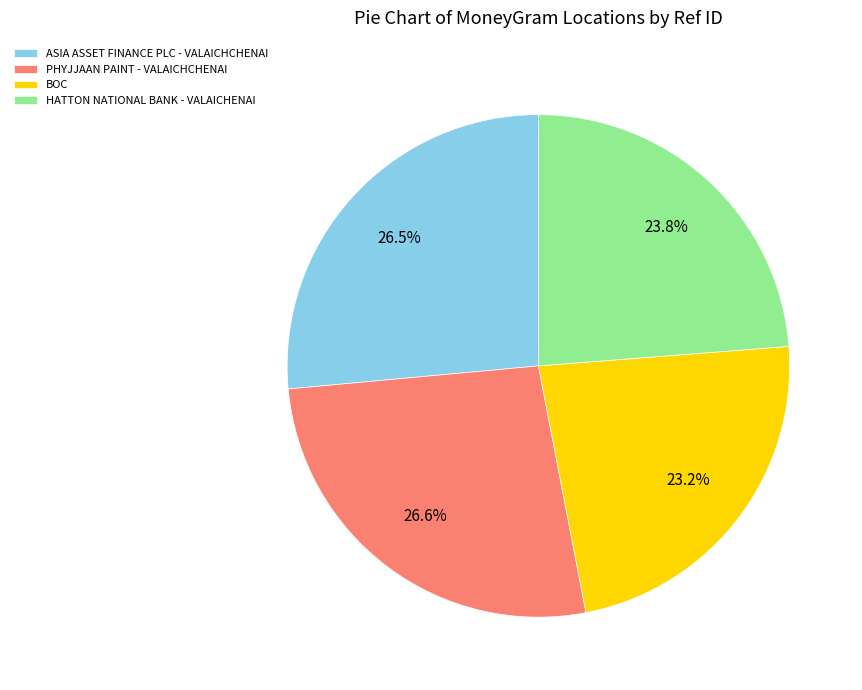

What is the total percentage of HATTON NATIONAL BANK - VALAICHENAI and BOC?

47.0%